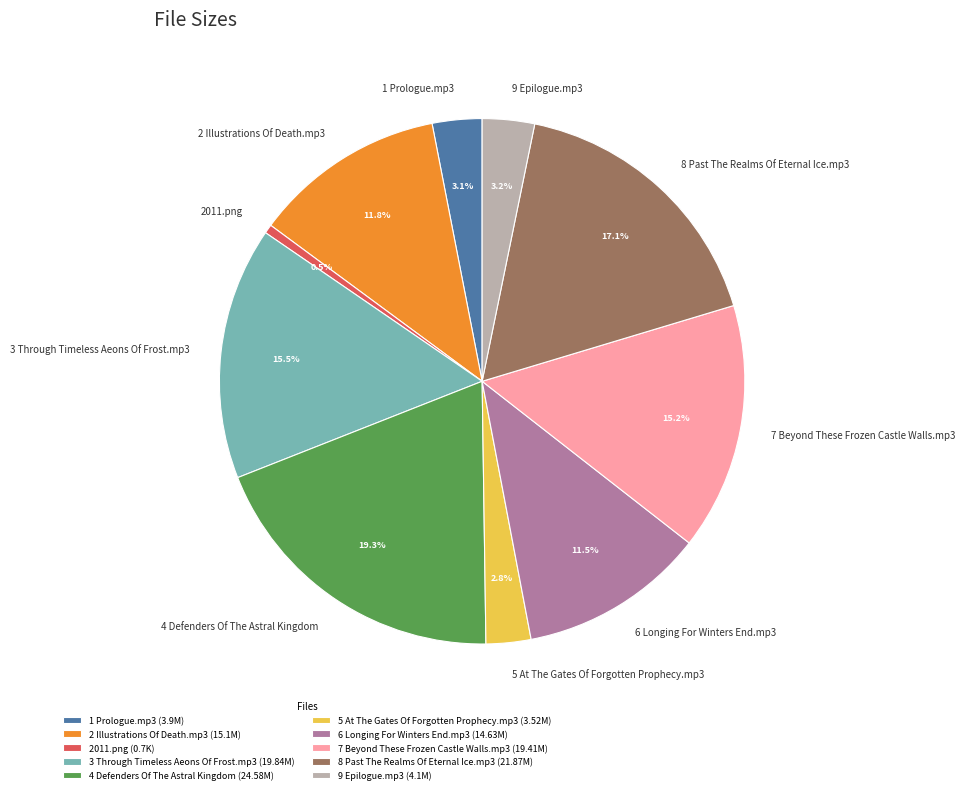

To the nearest percent, what percentage of the pie is 2 Illustrations Of Death.mp3?

12%